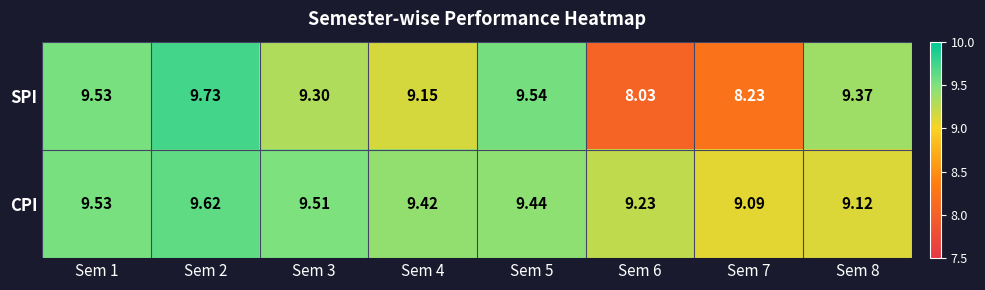

Is the value of SPI at Sem 2 greater than the value of CPI at Sem 7?

Yes